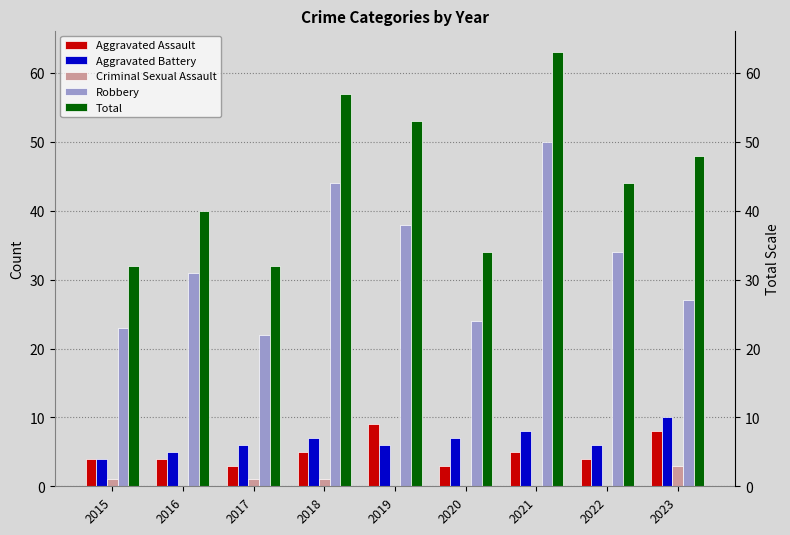

Which series has the largest total across all categories?

Total